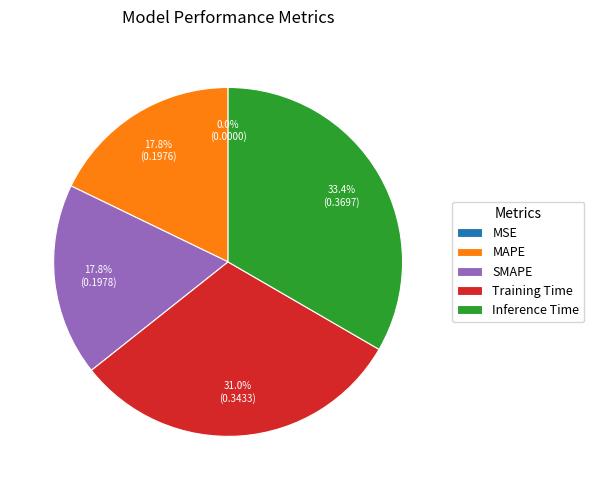

Which has a higher value, SMAPE or Inference Time?

Inference Time